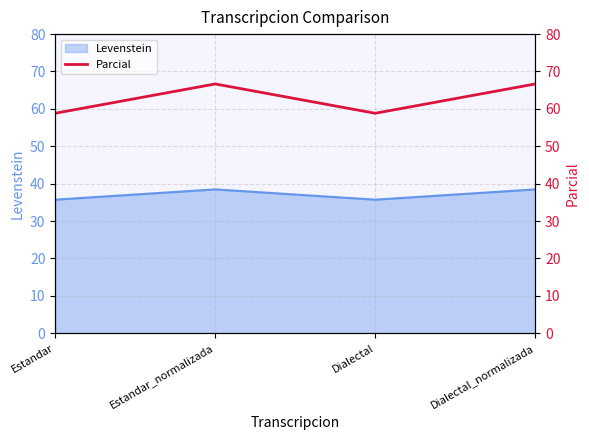

At which label does the data first exceed 66?

Estandar_normalizada